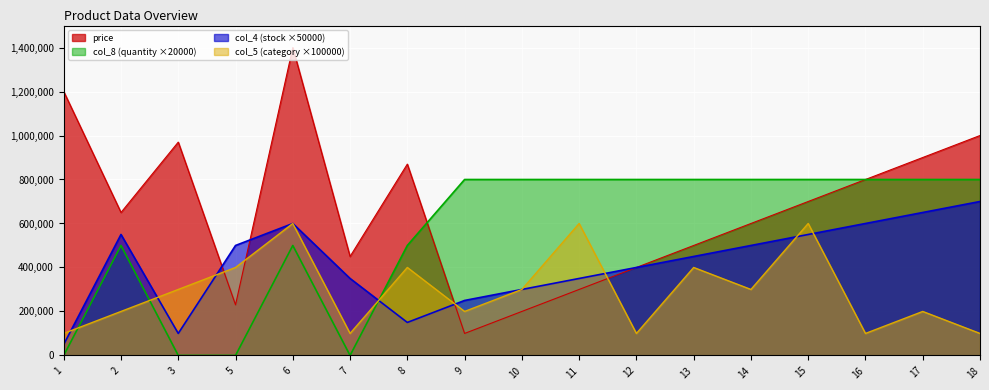

What value does the col_8 series have at 9, to the nearest 100?

800000